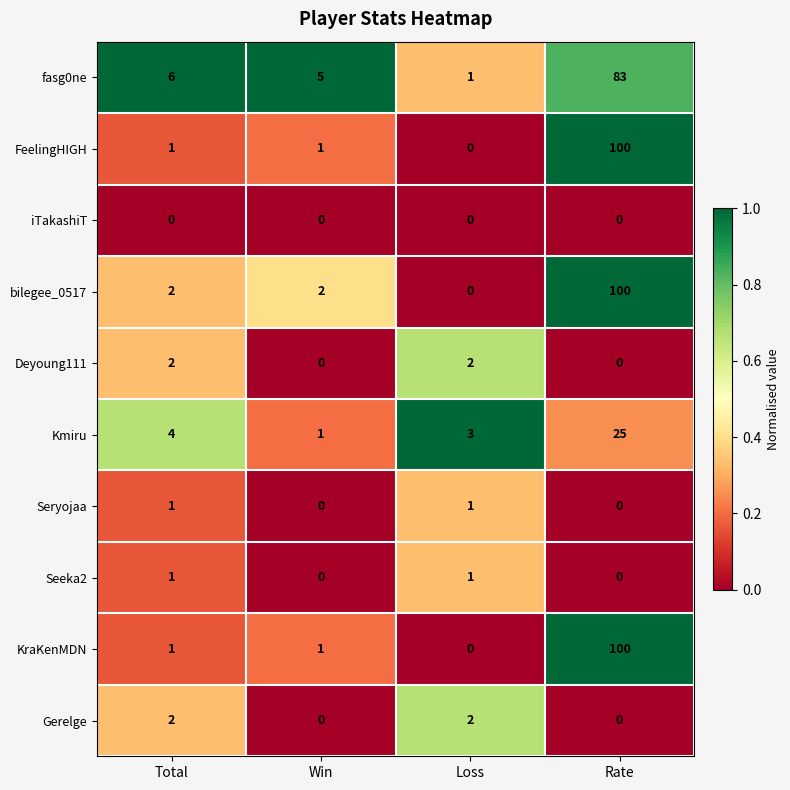

How many values in the FeelingHIGH series are below 1?

1